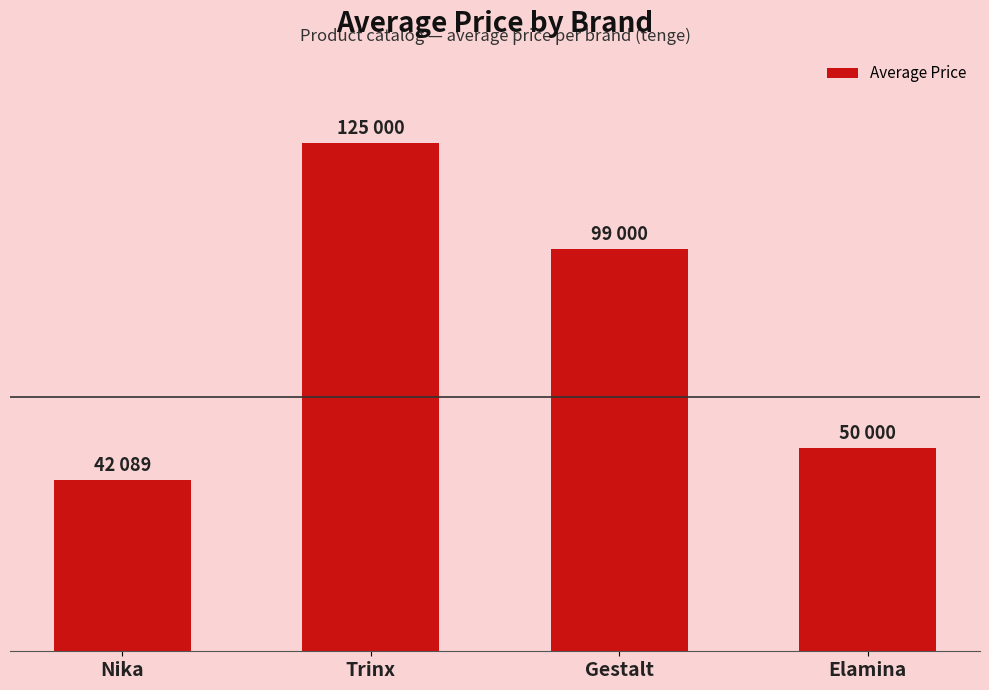

Does the chart contain stacked bars?

No